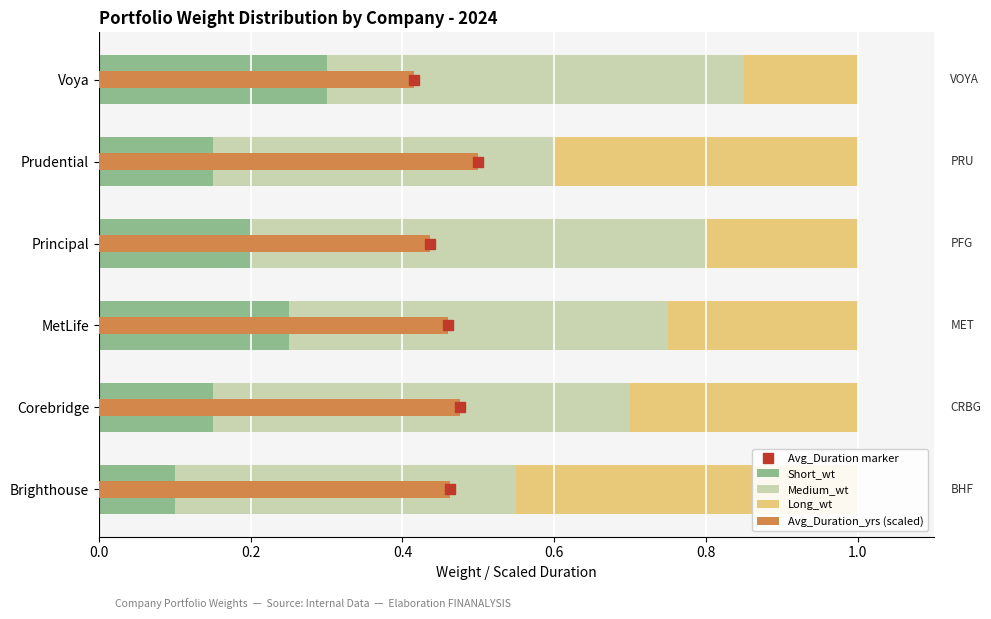

List the series in order of their peak value, highest first.

Medium_wt, Avg_Duration_yrs (scaled), Long_wt, Short_wt